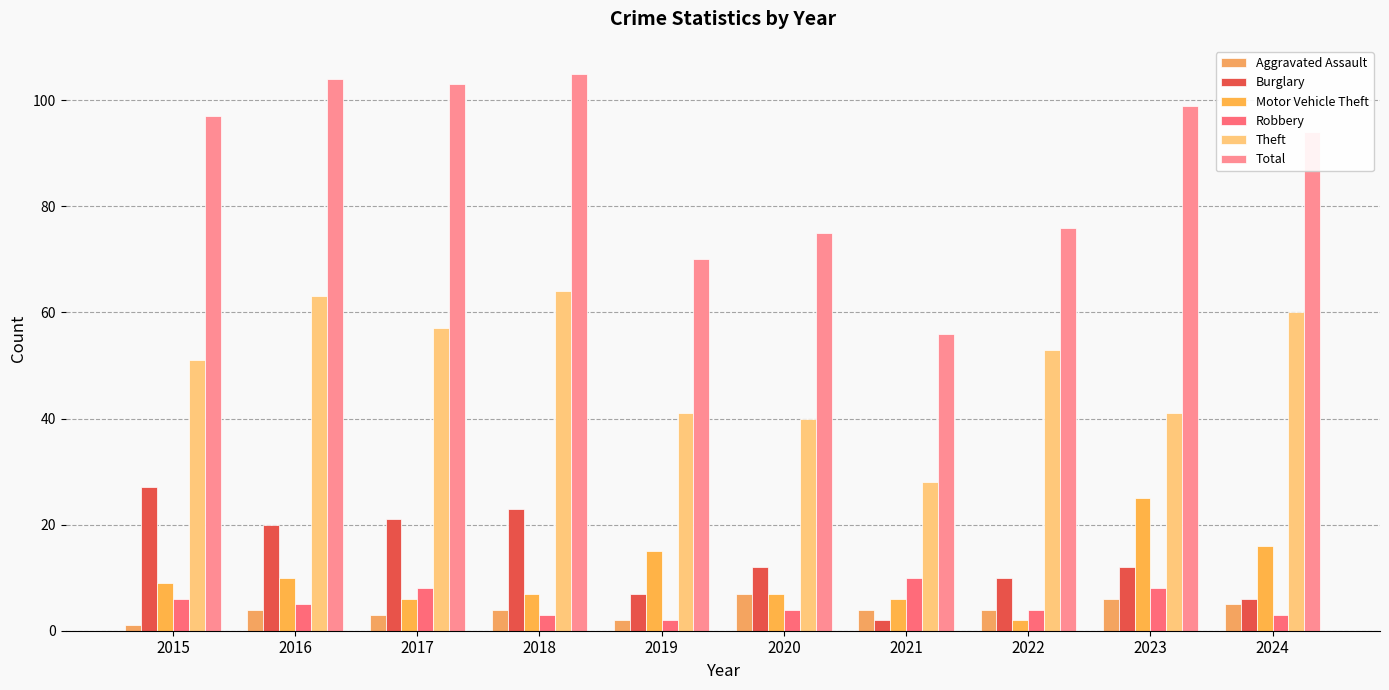

How many bars are there in total?

60